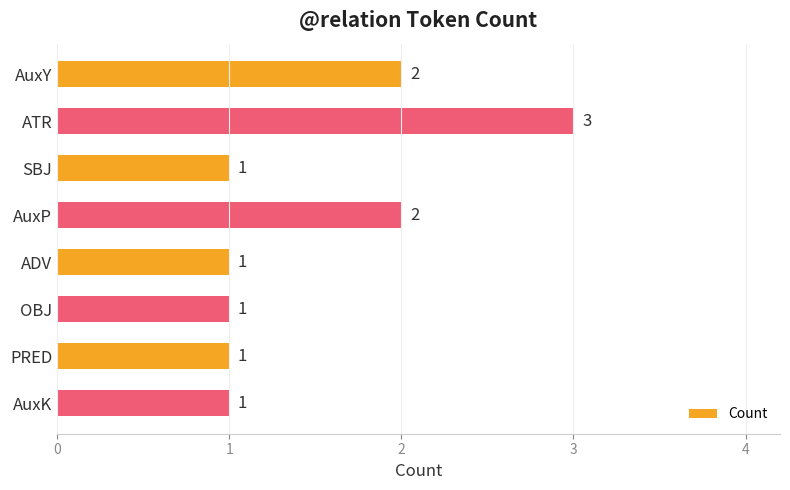

What is the label of the 6th bar from the bottom?

SBJ